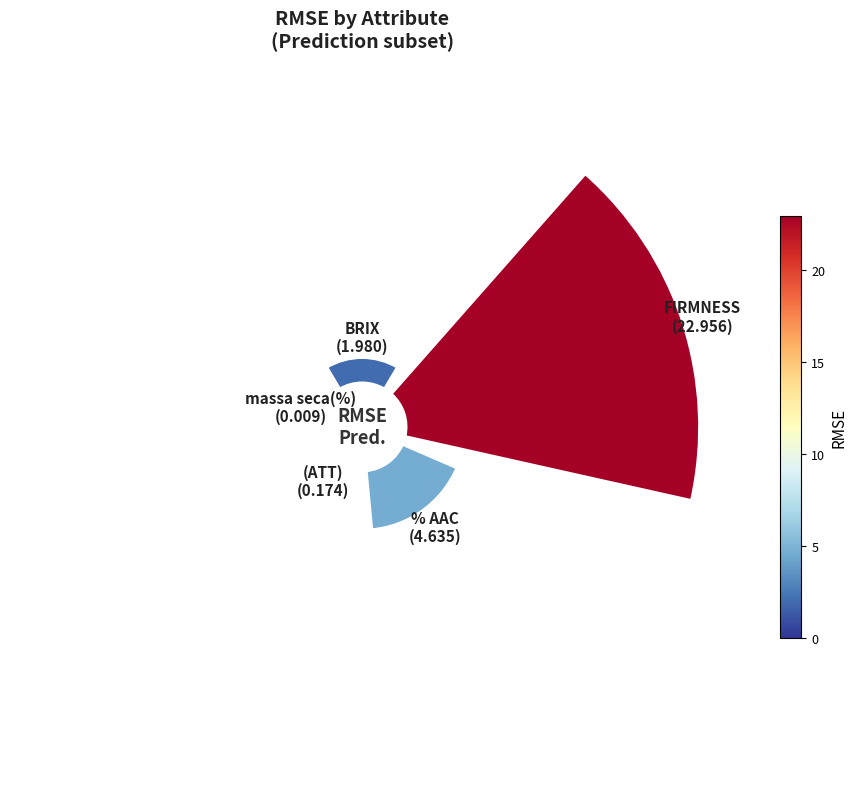

Count the number of slices in the pie.

5